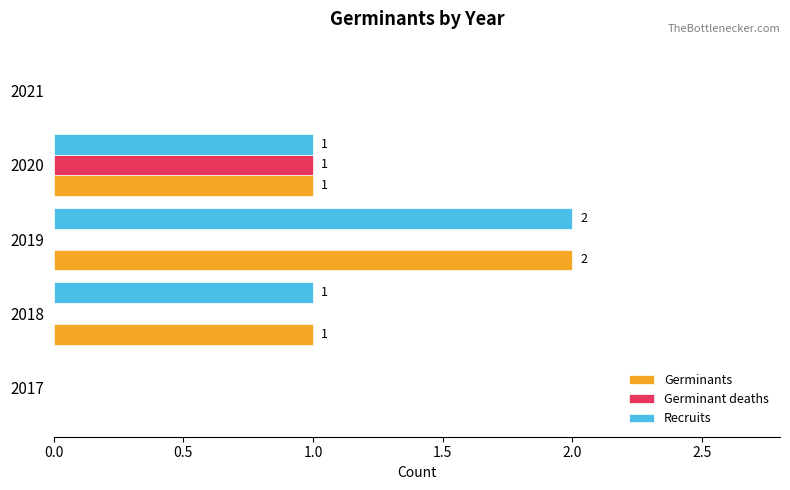

At which category is the sum across all series the highest?

2019